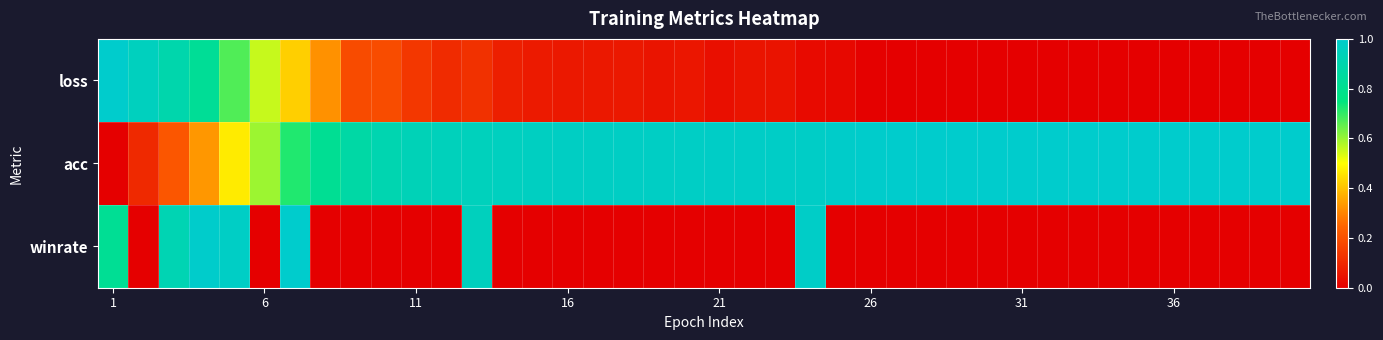

Reading left to right, transcribe all the data shown in this chart.

loss: 1.0	1.0	0.9	0.8	0.7	0.6	0.4	0.3	0.2	0.2	0.1	0.1	0.1	0.1	0.1	0.1	0.1	0.1	0.1	0.1	0.0	0.1	0.0	0.0	0.0	0.0	0.0	0.0	0.0	0.0	0.0	0.0	0.0	0.0	0.0	0.0	0.0	0.0	0.0	0.0
acc: 0.0	0.1	0.2	0.3	0.5	0.6	0.7	0.8	0.9	0.9	0.9	0.9	0.9	1.0	1.0	1.0	1.0	1.0	1.0	1.0	1.0	1.0	1.0	1.0	1.0	1.0	1.0	1.0	1.0	1.0	1.0	1.0	1.0	1.0	1.0	1.0	1.0	1.0	1.0	1.0
winrate: 0.8	0.0	0.9	1.0	1.0	0.0	1.0	0.0	0.0	0.0	0.0	0.0	1.0	0.0	0.0	0.0	0.0	0.0	0.0	0.0	0.0	0.0	0.0	1.0	0.0	0.0	0.0	0.0	0.0	0.0	0.0	0.0	0.0	0.0	0.0	0.0	0.0	0.0	0.0	0.0